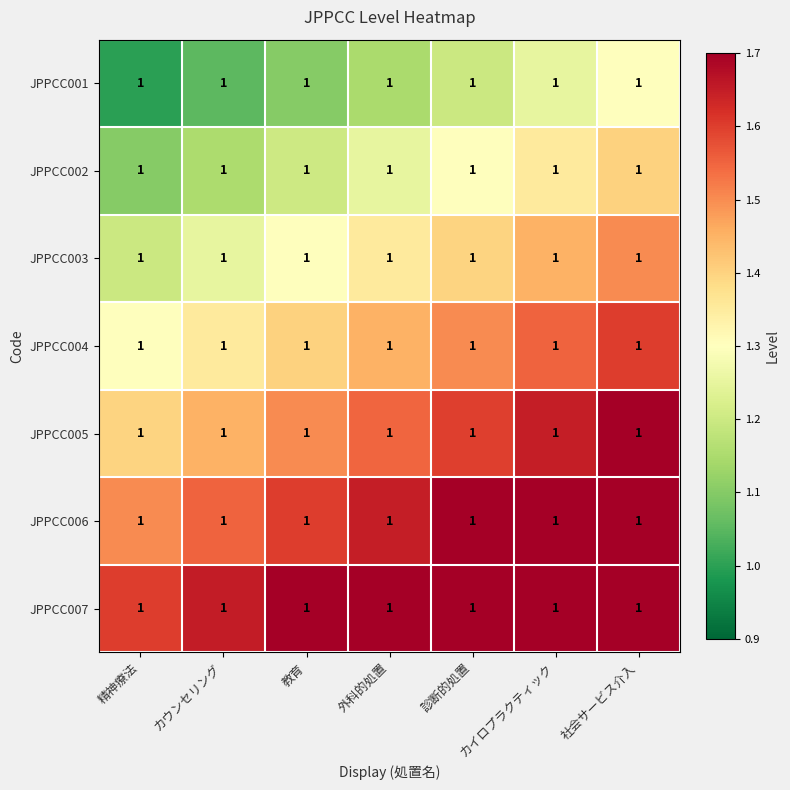

What is the difference between the JPPCC007 values at カウンセリング and 診断的処置?

0.1